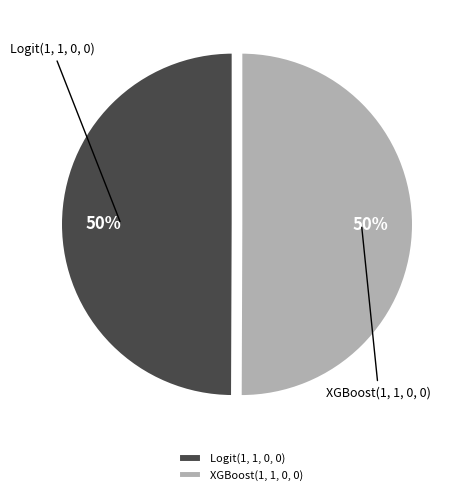

Combined, do Logit(1, 1, 0, 0) and XGBoost(1, 1, 0, 0) account for over 50%?

Yes